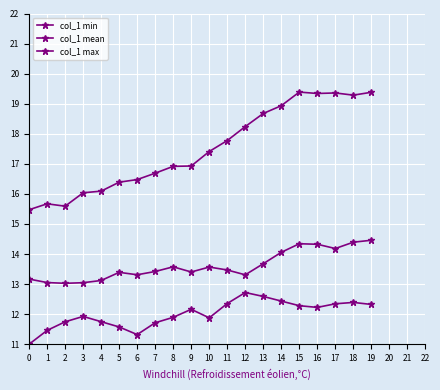

How many values in the col_1 max series are below 17?

10